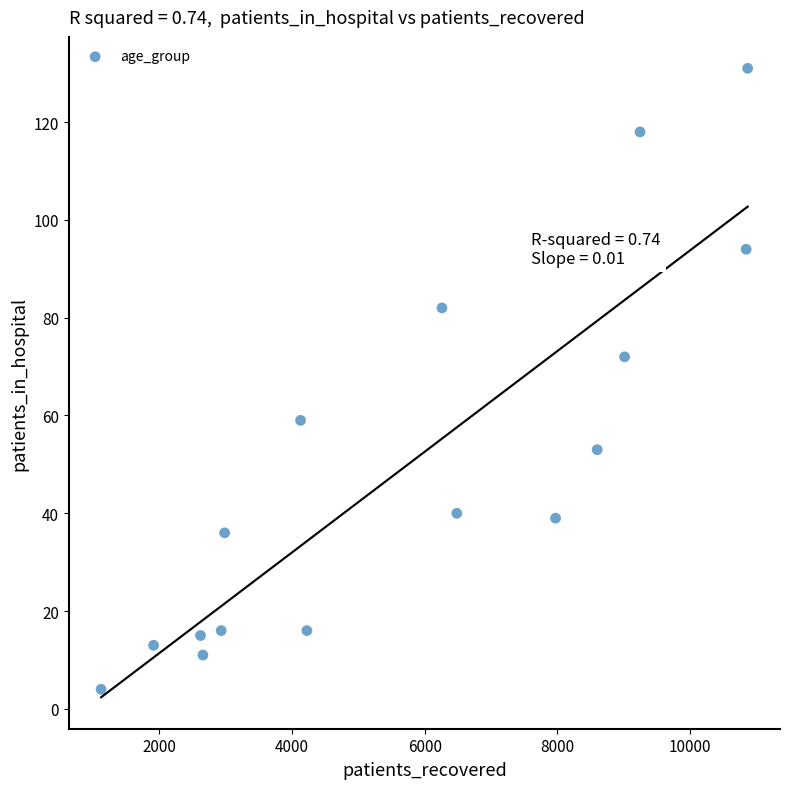

What Y value in the scatter plot is closest to 67?

72